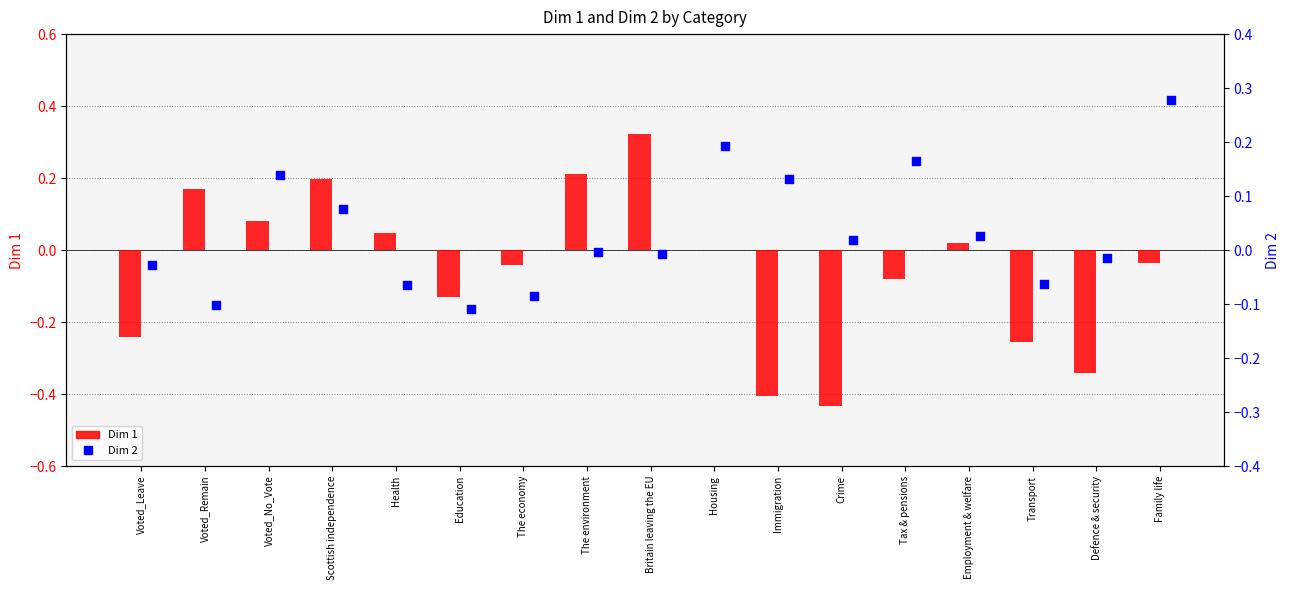

Which series has the largest total across all categories?

Dim 2